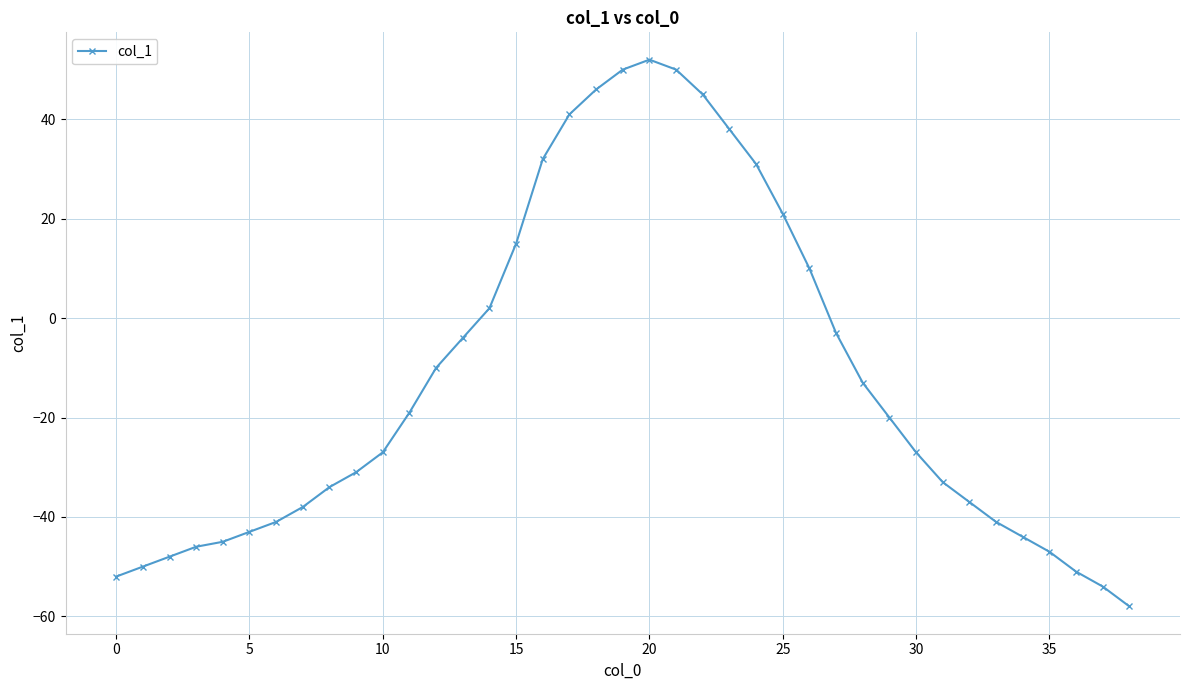

What is the value of the 34th point from the left?

-41